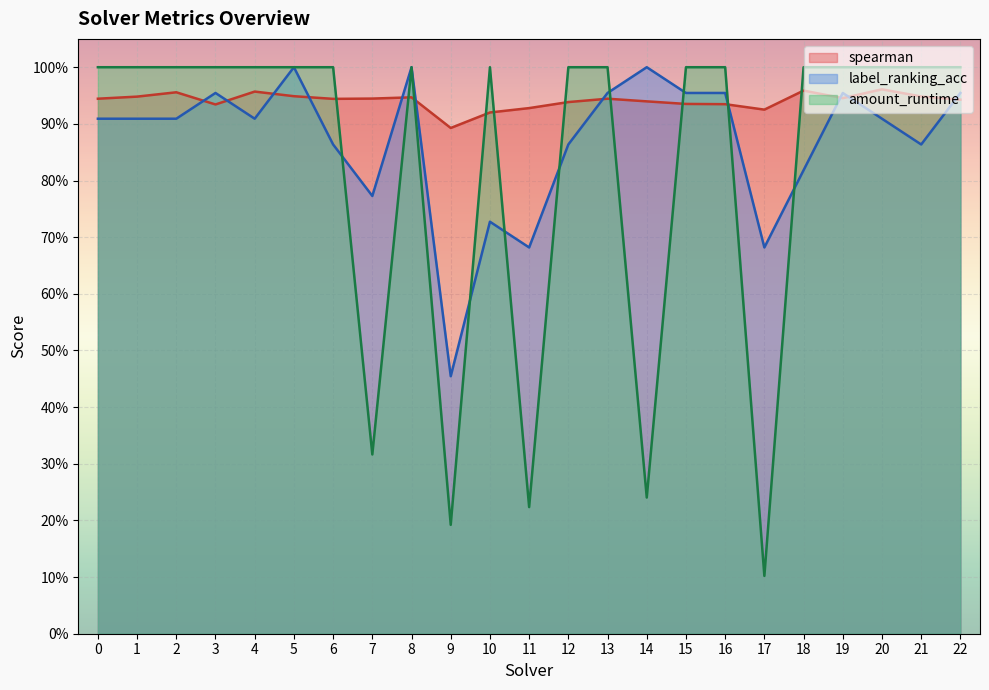

At how many categories does at least one series exceed 0?

23